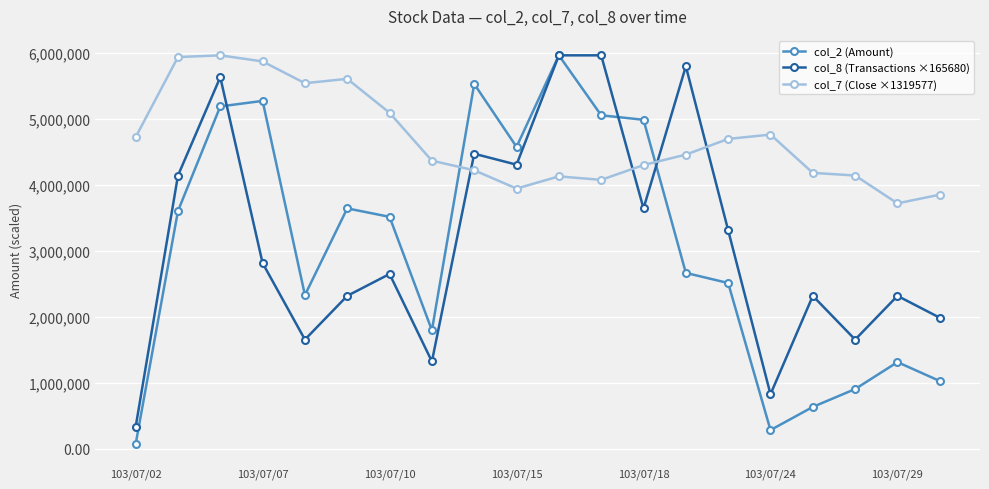

Which series has the largest range (max minus min)?

col_2 (Amount)